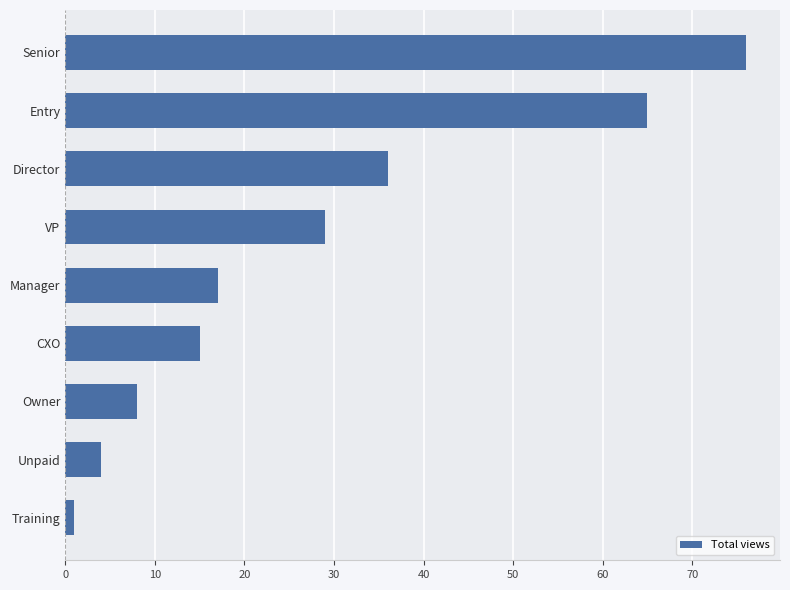

How many series are shown in this chart?

1